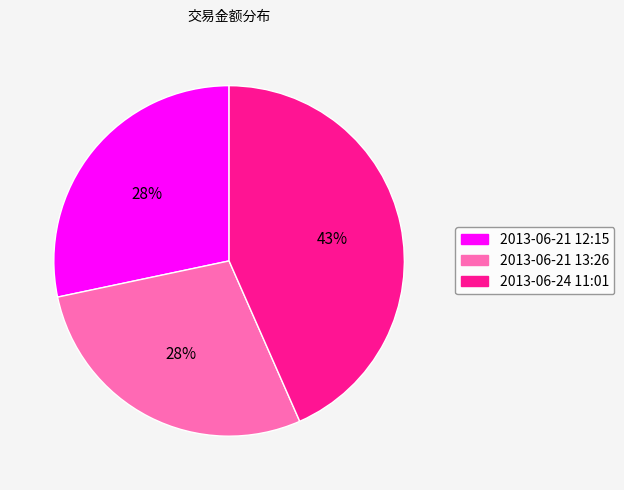

What is the ratio of the value at 2013-06-21 13:26 to the value at 2013-06-21 12:15?

1.0